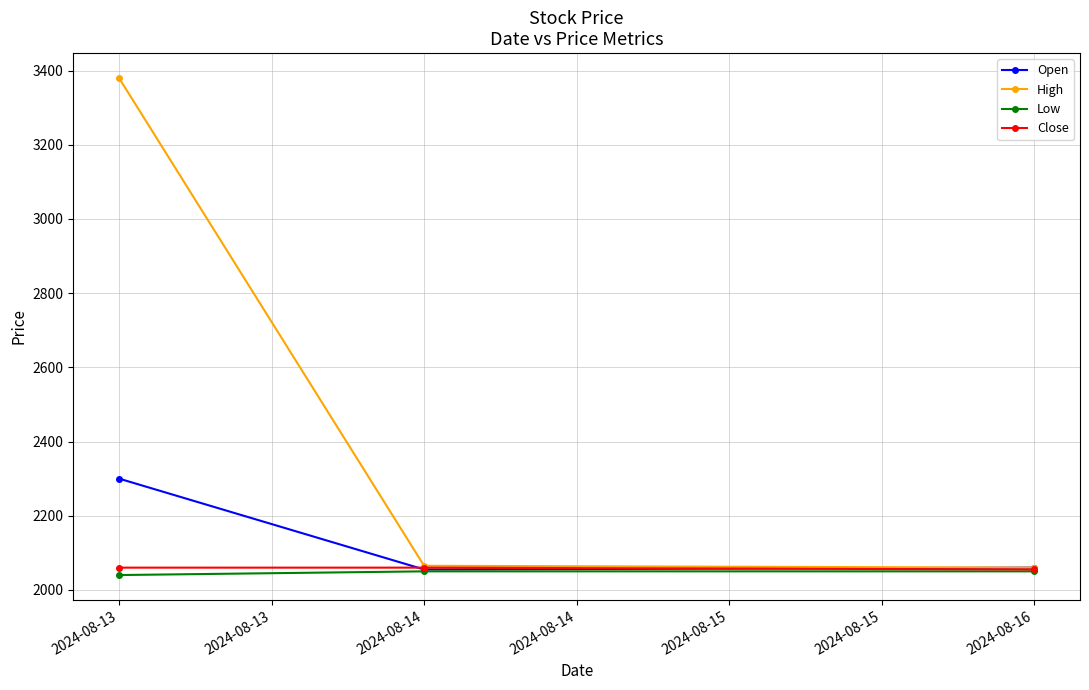

At which label does Open first exceed 2060?

2024-08-13